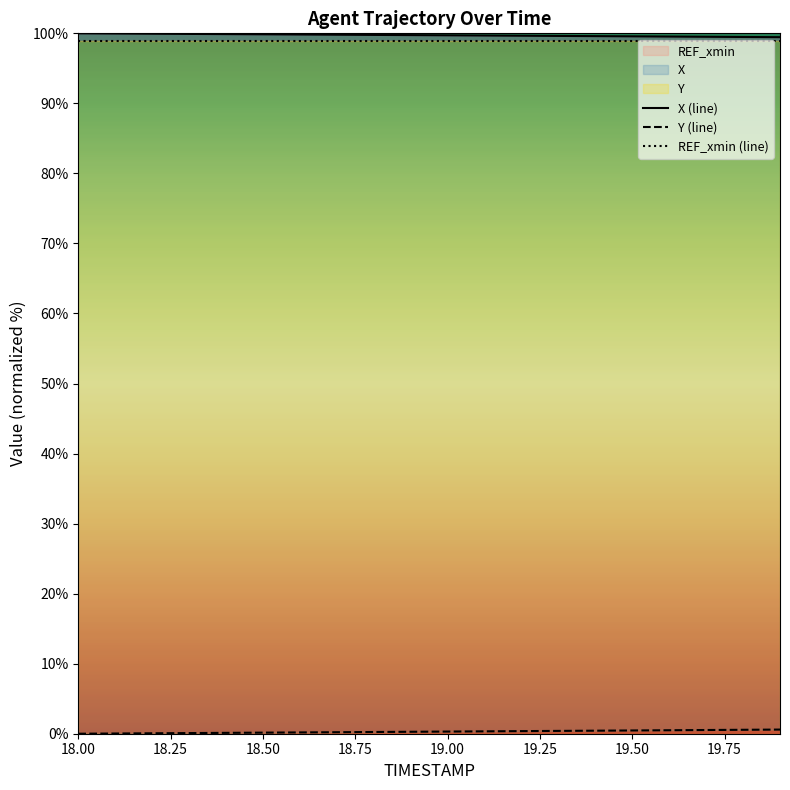

How many lines are shown in the chart?

3